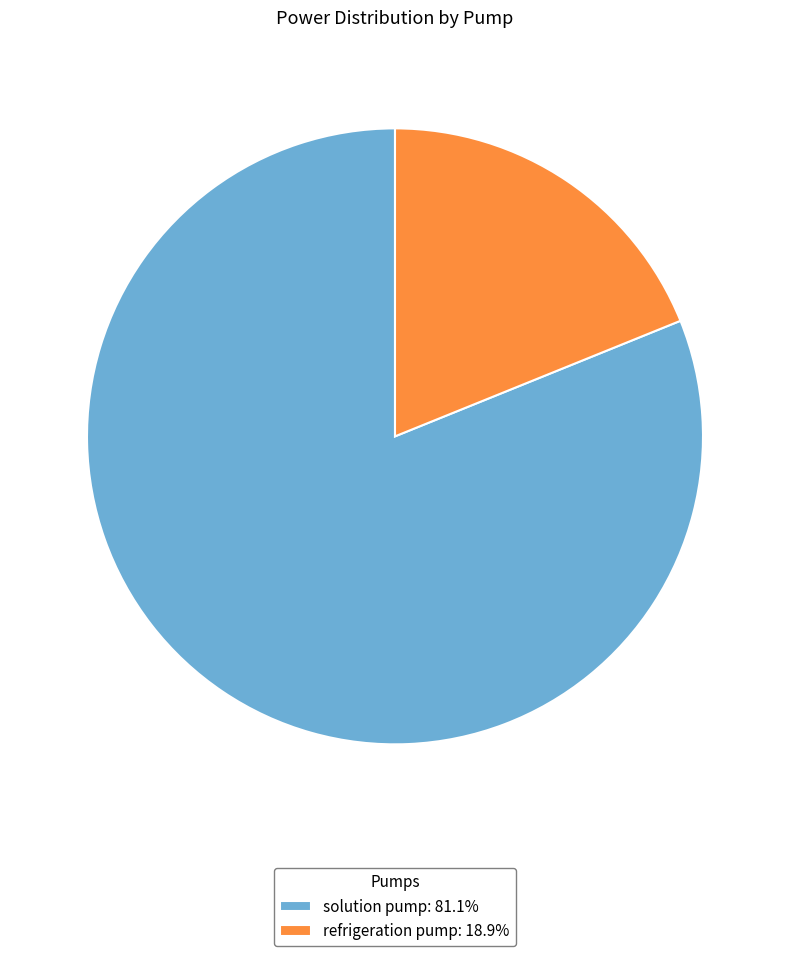

Count the number of slices in the pie.

2